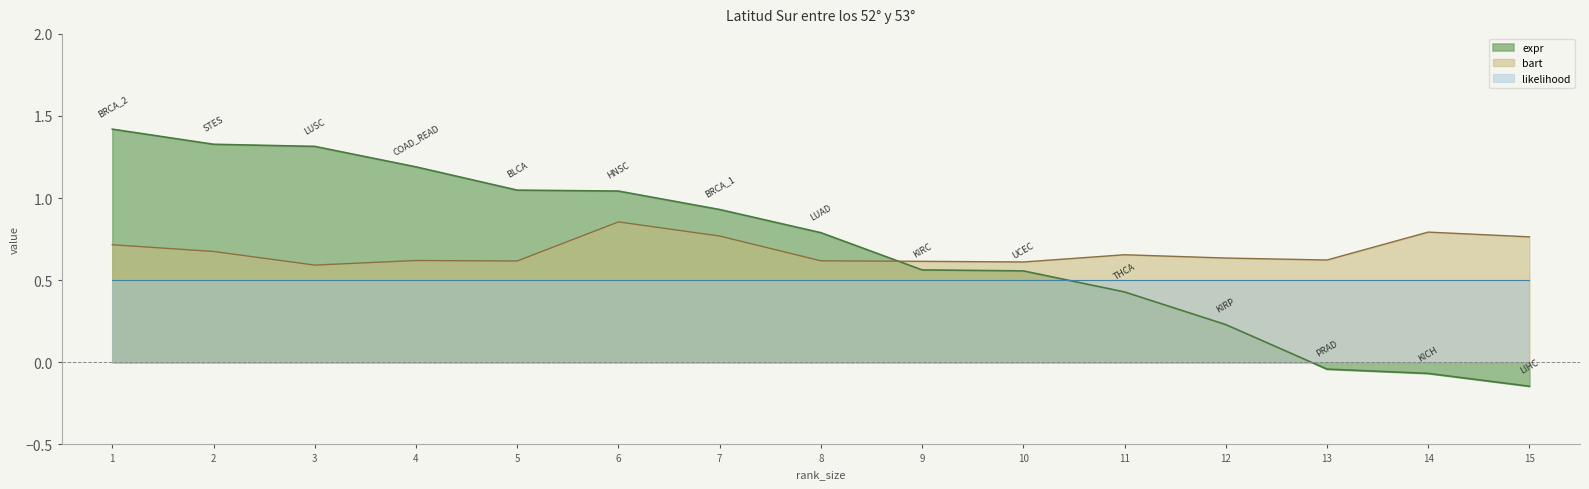

What is the difference between the maximum and second lowest values in the bart series?

0.2